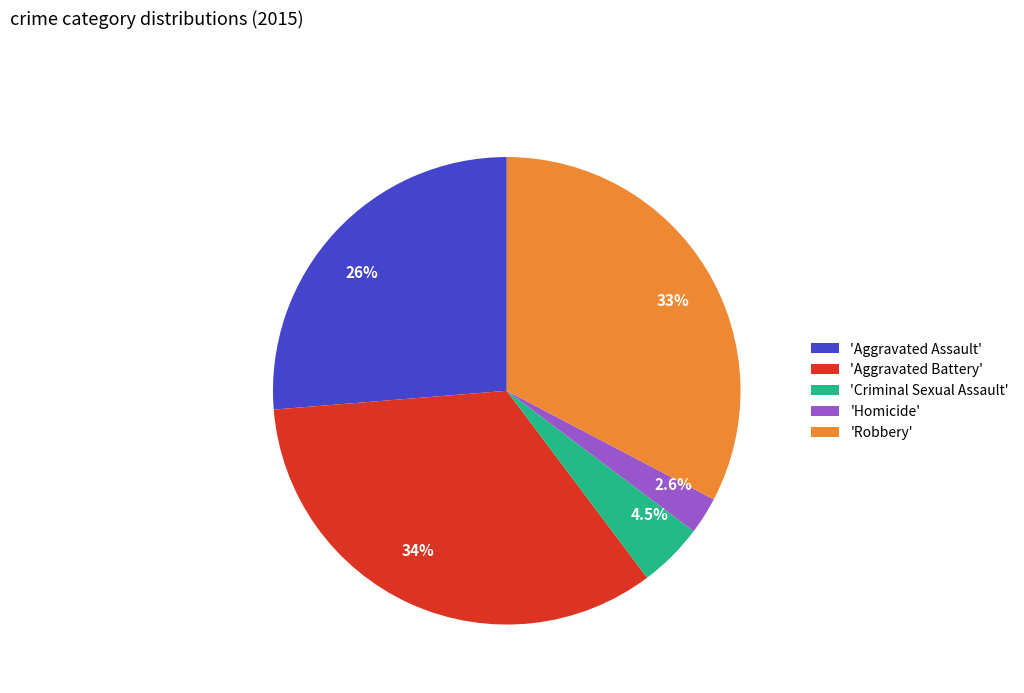

Is there a majority slice in this chart?

No